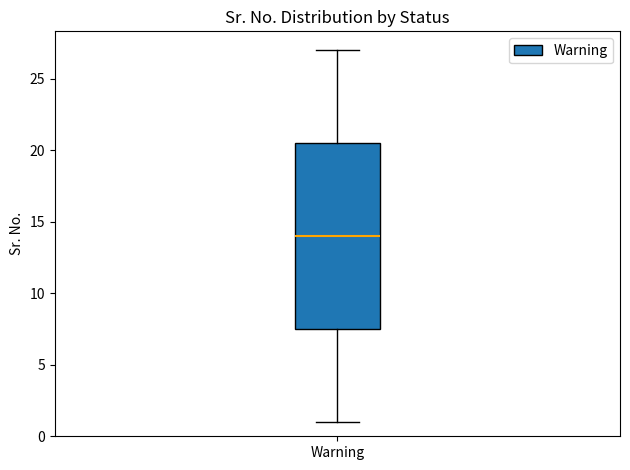

Read this box plot against the y-axis: the position of the median line, the range covered by the box, and the ends of both whiskers. The values are not printed on the chart, so give them approximately, as read against the axis.

median 14.0, box 7.5 to 20.5, whiskers 1.0 to 27.0